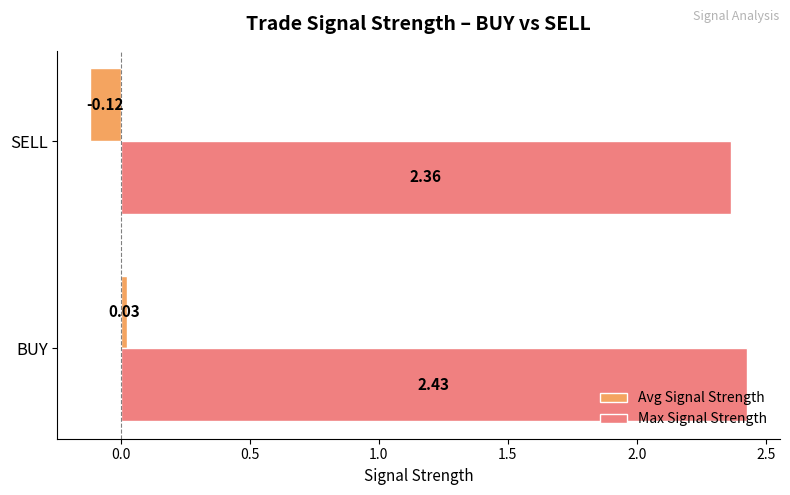

Which series has the widest spread of values?

Avg Signal Strength